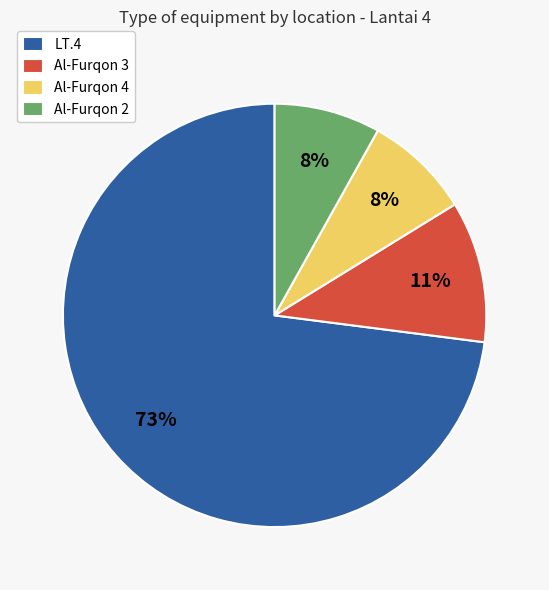

To the nearest percent, what portion does Al-Furqon 2 represent?

8%